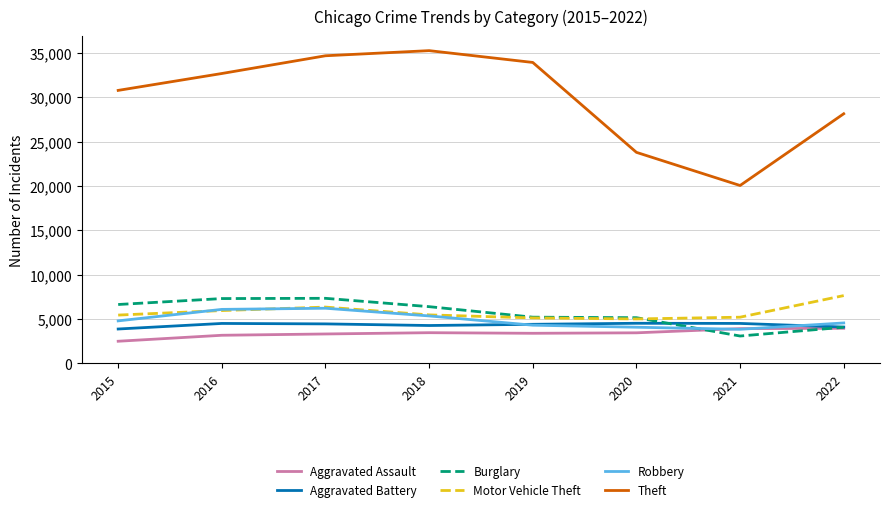

How many interior local valleys does the Theft series have?

1